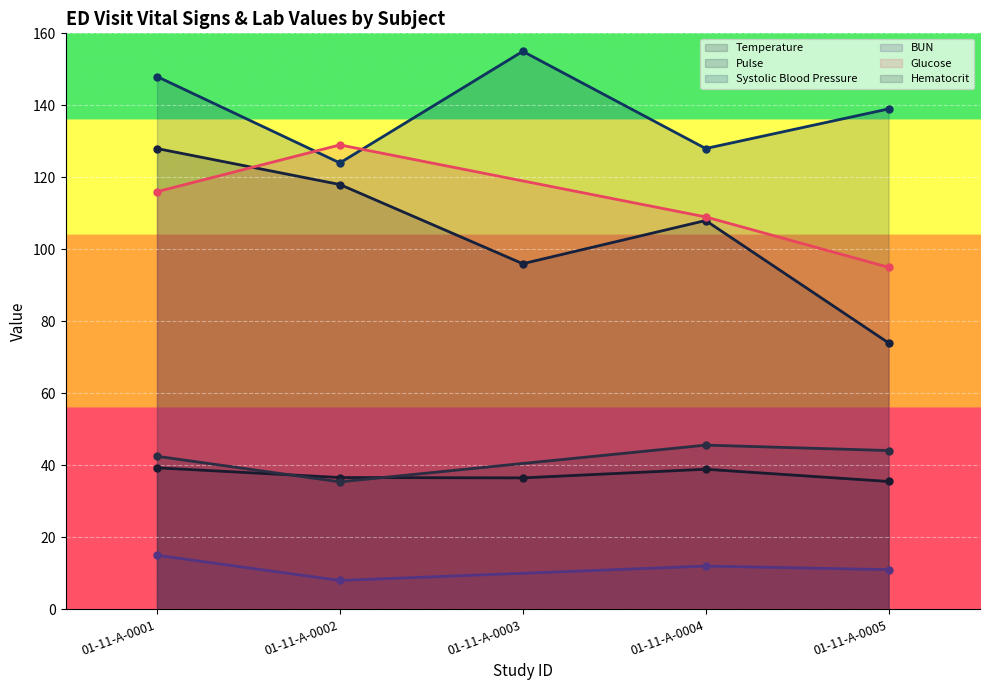

What is the maximum value for Temperature?

39.3